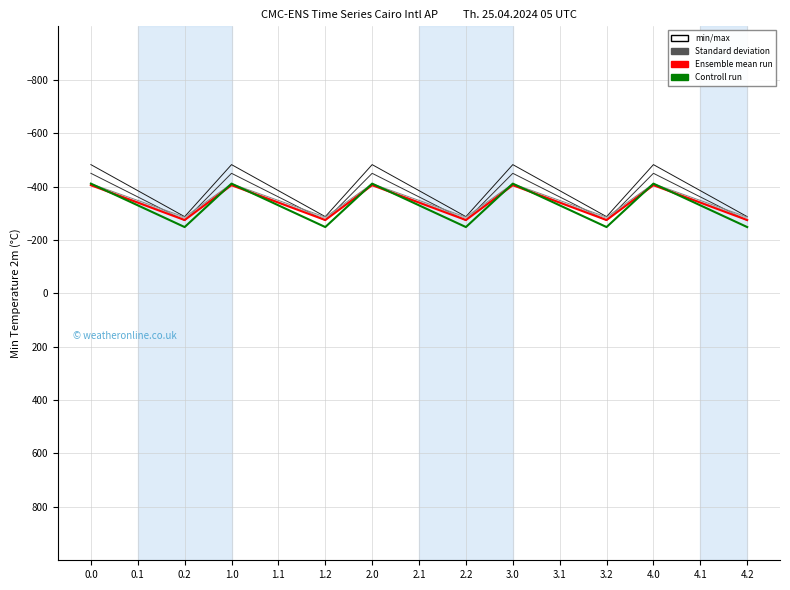

What is the minimum value shown in the chart?

-482.0